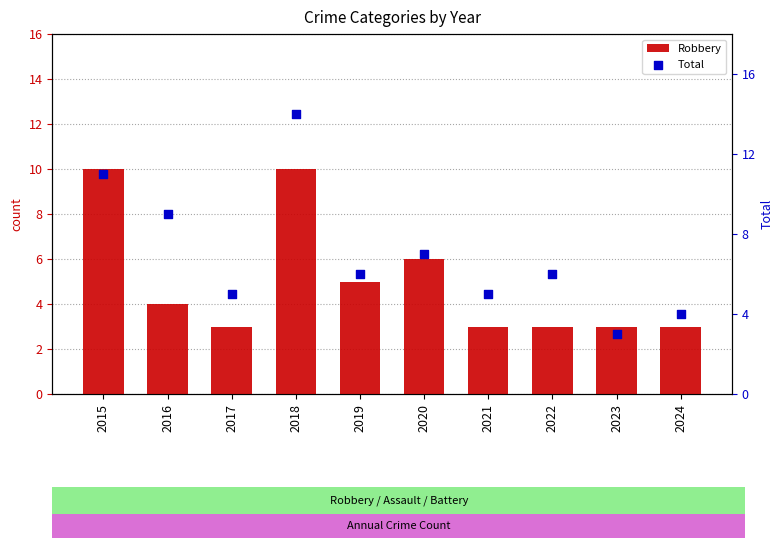

Which series has the largest total across all categories?

Total